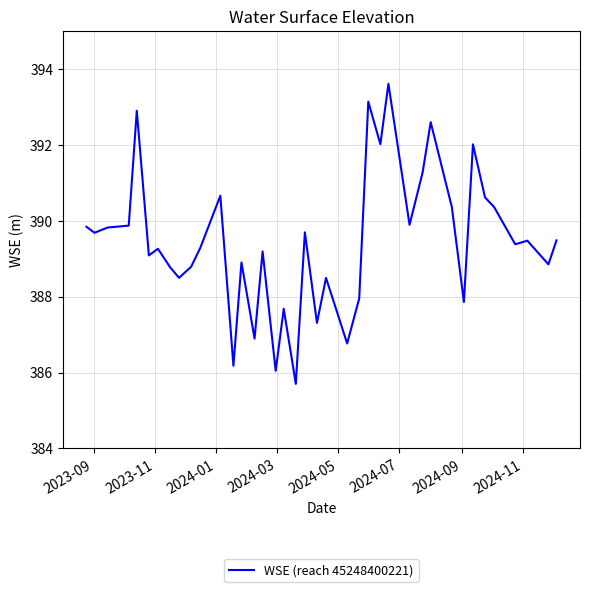

What is the average value?

389.4